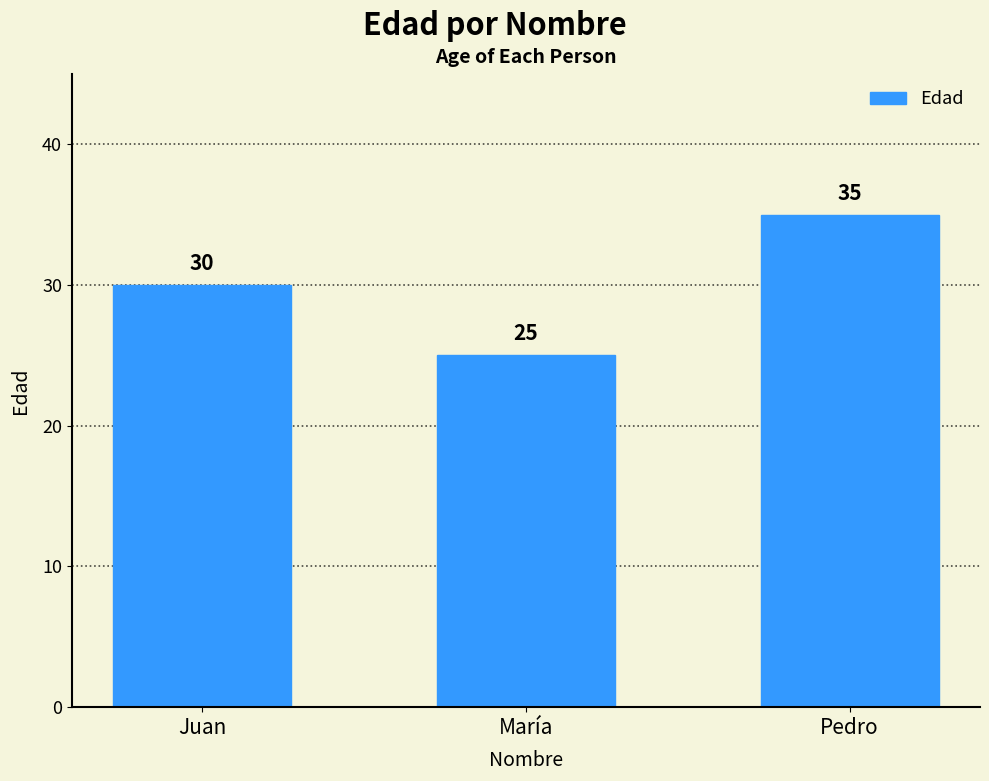

The value at María is 25. True or false?

True